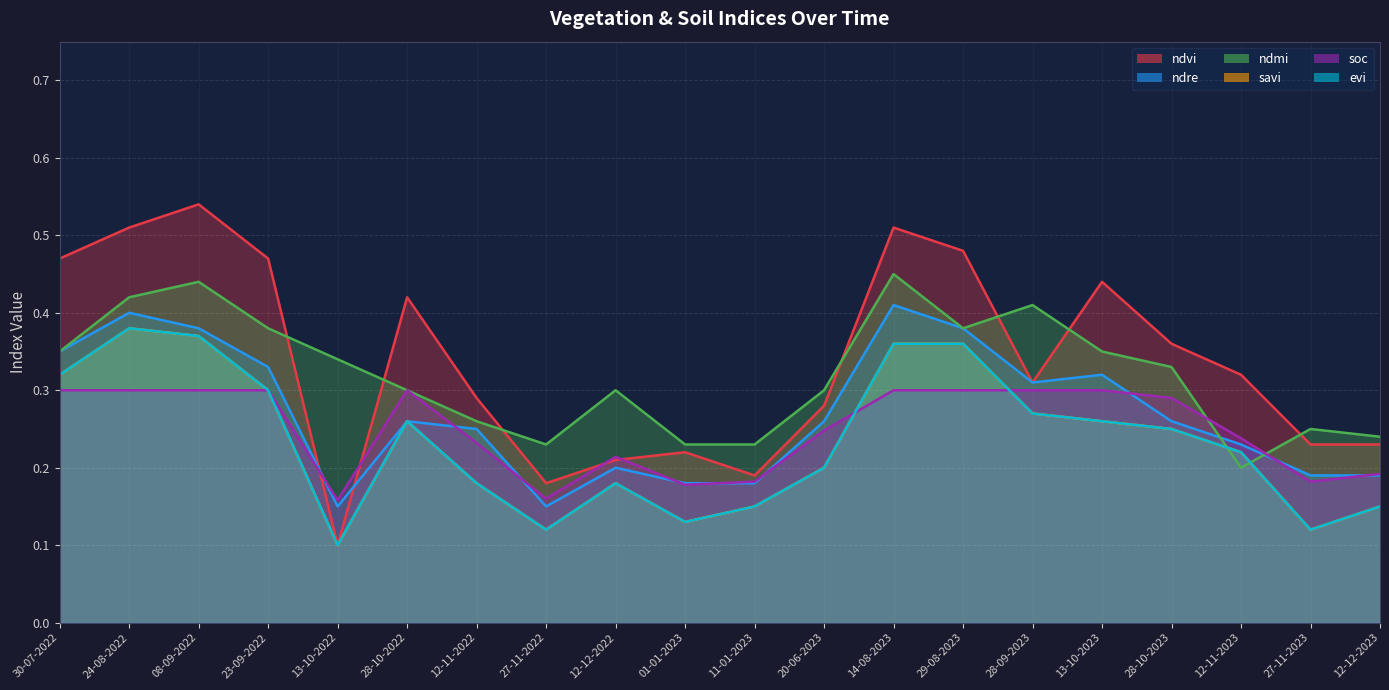

Is the value of ndre at 12-11-2022 greater than the value of ndvi at 14-08-2023?

No